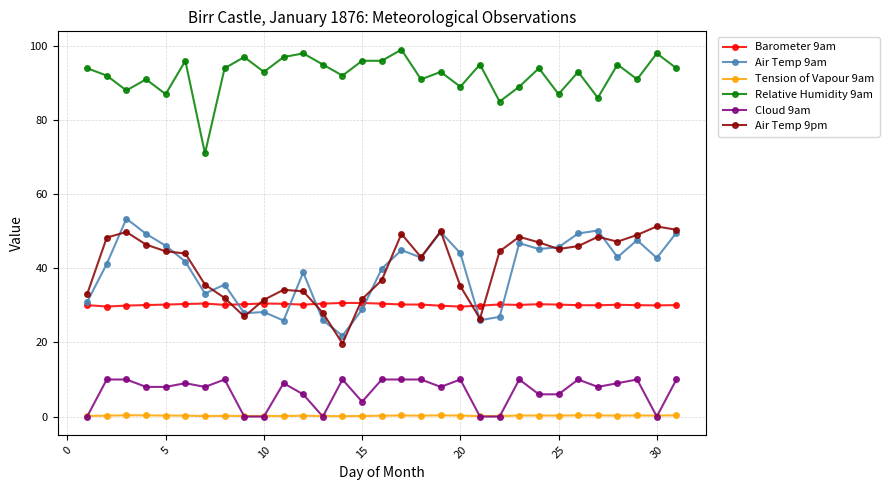

True or false: Relative Humidity 9am and Air Temp 9pm cross at least once.

False